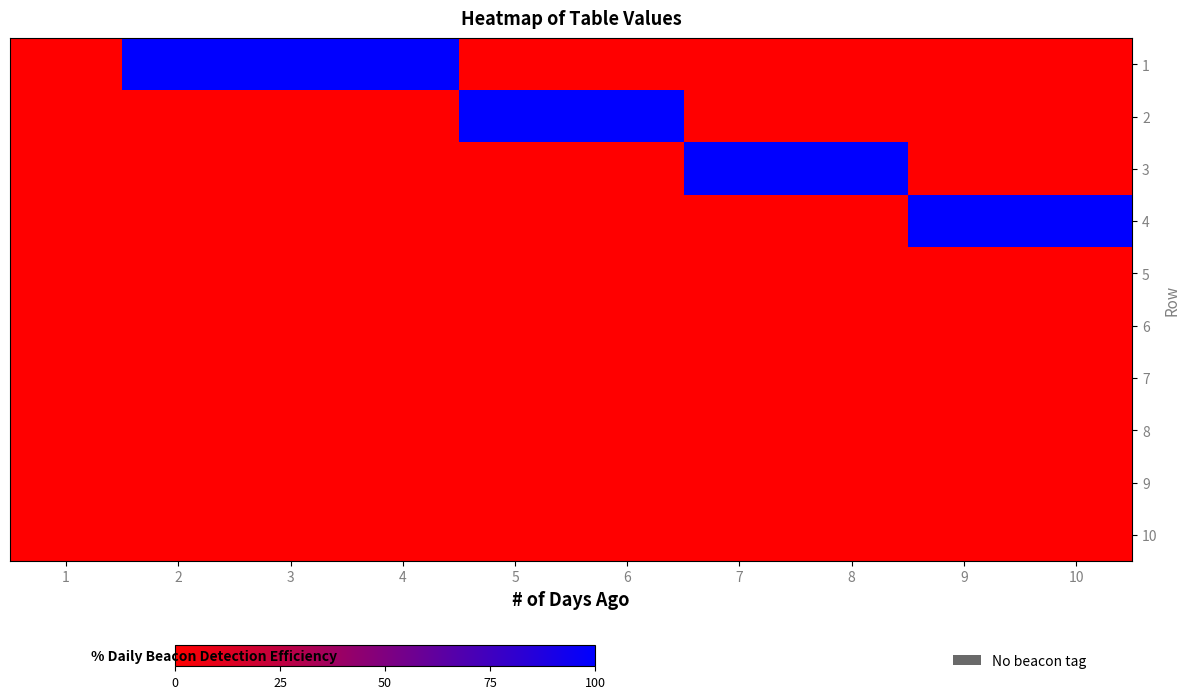

Which label corresponds to the largest value in the chart?

2